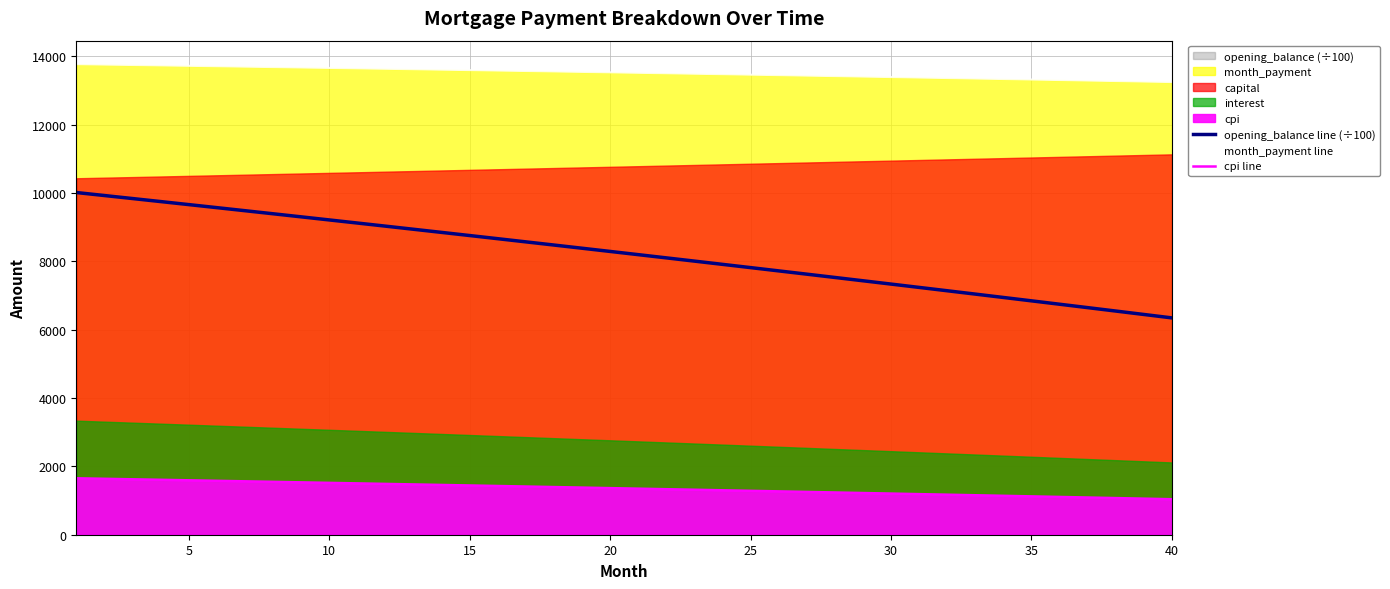

Which series has the largest total across all categories?

month_payment line